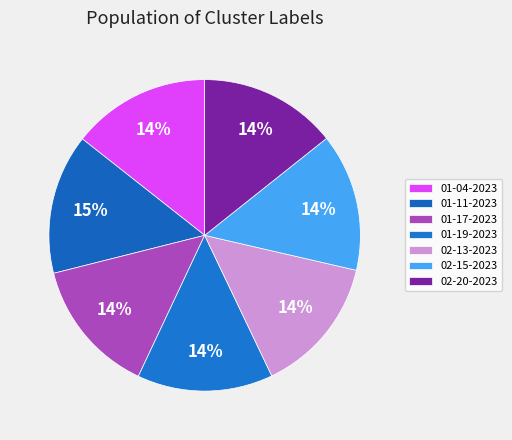

How many segments does this pie chart have?

7